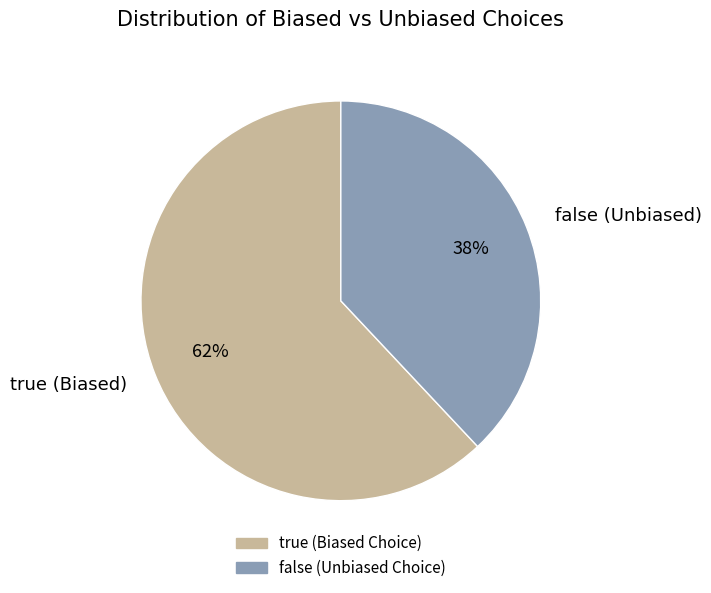

Count the number of slices in the pie.

2